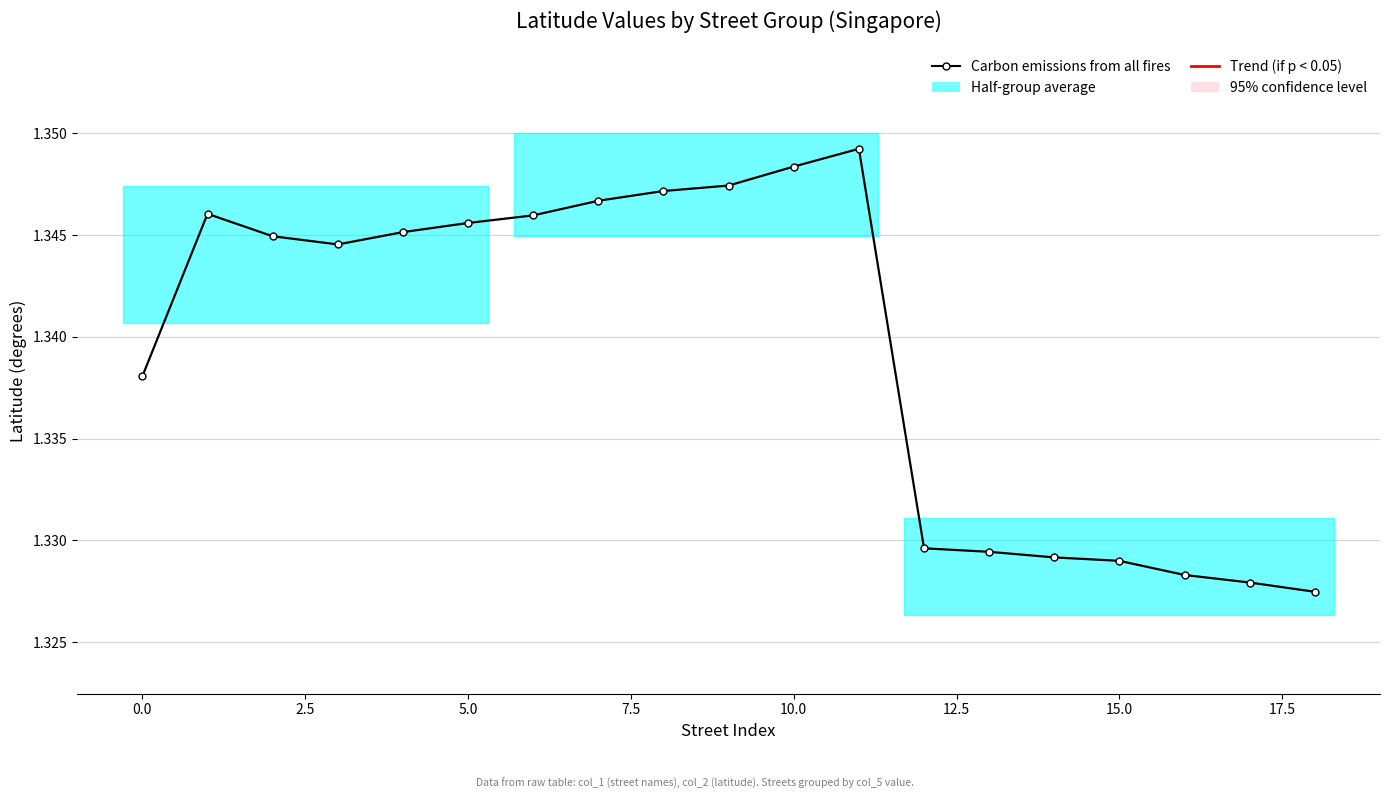

Reading left to right, what are all the values shown in this chart?

1.3	1.3	1.3	1.3	1.3	1.3	1.3	1.3	1.3	1.3	1.3	1.3	1.3	1.3	1.3	1.3	1.3	1.3	1.3